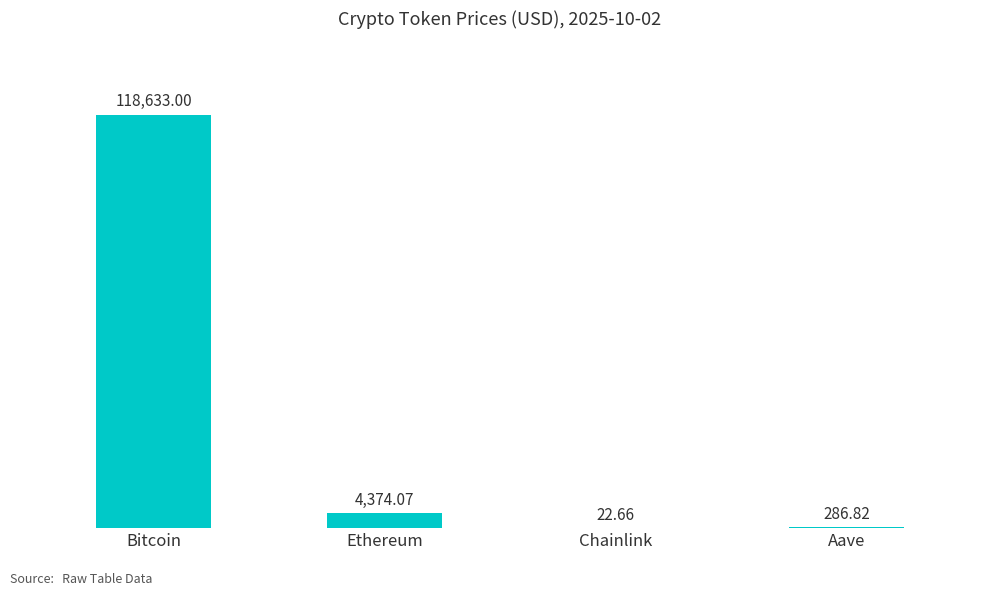

Where is the data nearest to the value 59327?

Ethereum